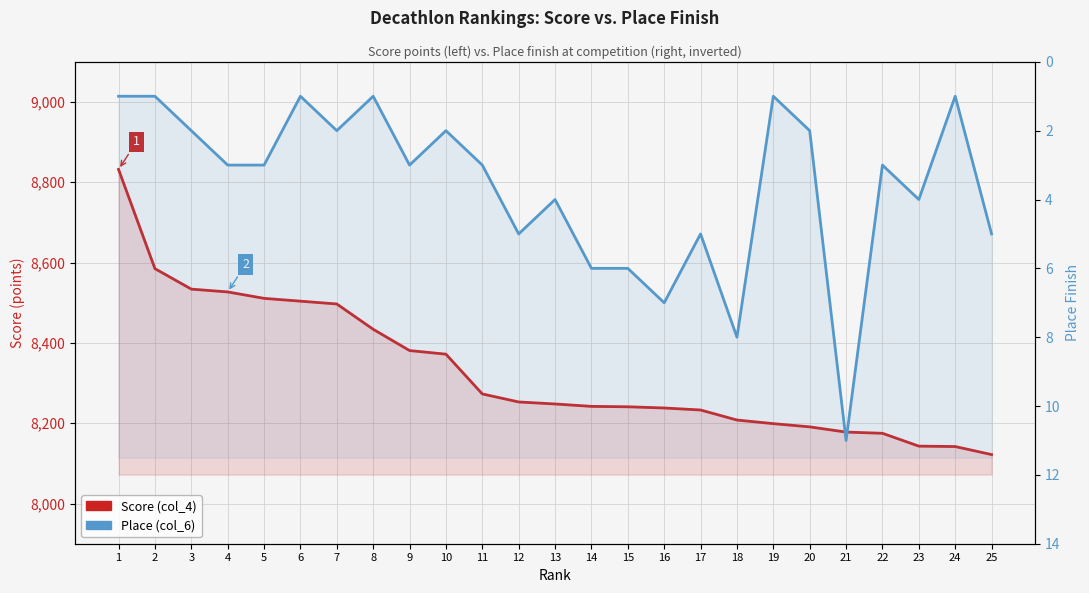

Read the Score (col_4) value at 22, to the nearest 100.

8200